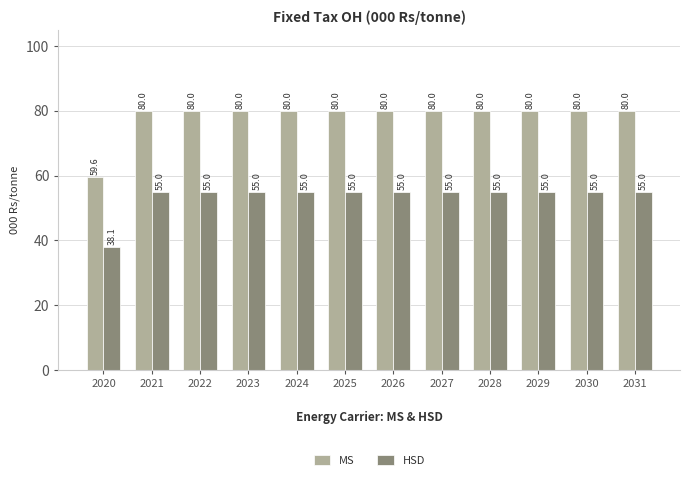

Reading left to right, list all the values displayed in this chart.

MS: 59.6	80.0	80.0	80.0	80.0	80.0	80.0	80.0	80.0	80.0	80.0	80.0
HSD: 38.1	55.0	55.0	55.0	55.0	55.0	55.0	55.0	55.0	55.0	55.0	55.0